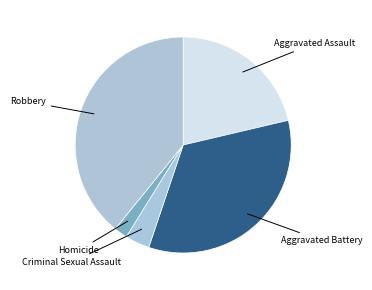

Is there any slice that represents more than half of the pie?

No